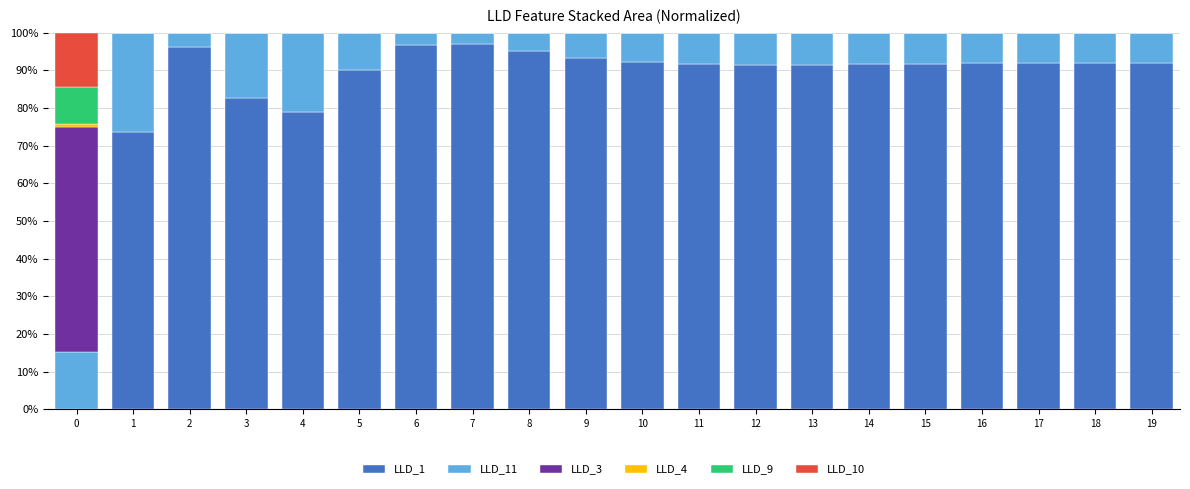

Is it true that LLD_1 equals 78.9 at 4?

True